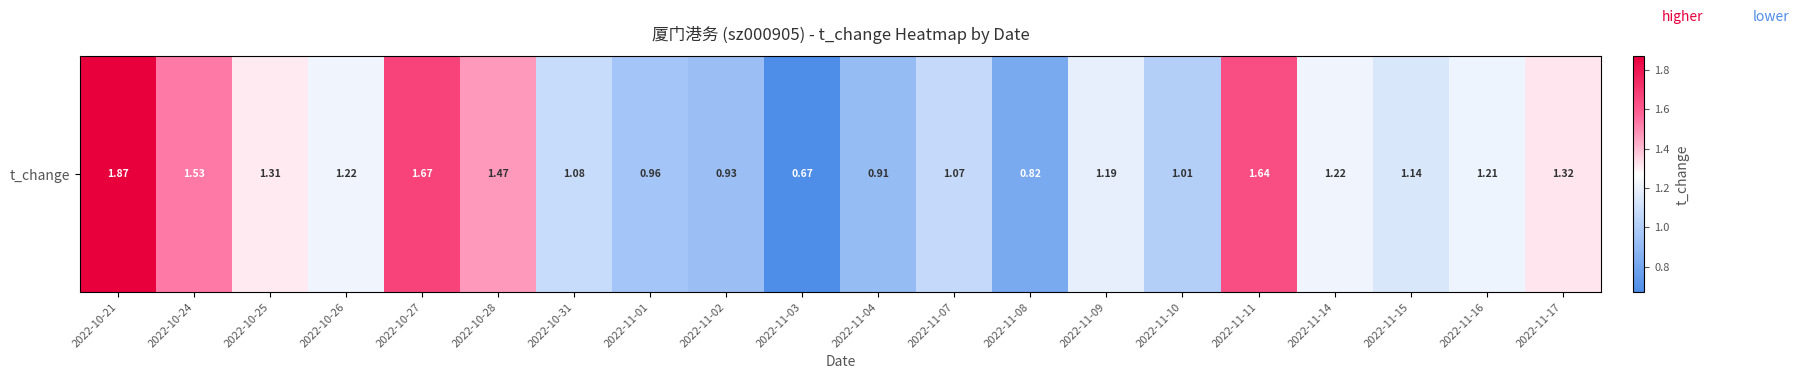

What is the ratio of the value at 2022-11-16 to the value at 2022-11-15?

1.1